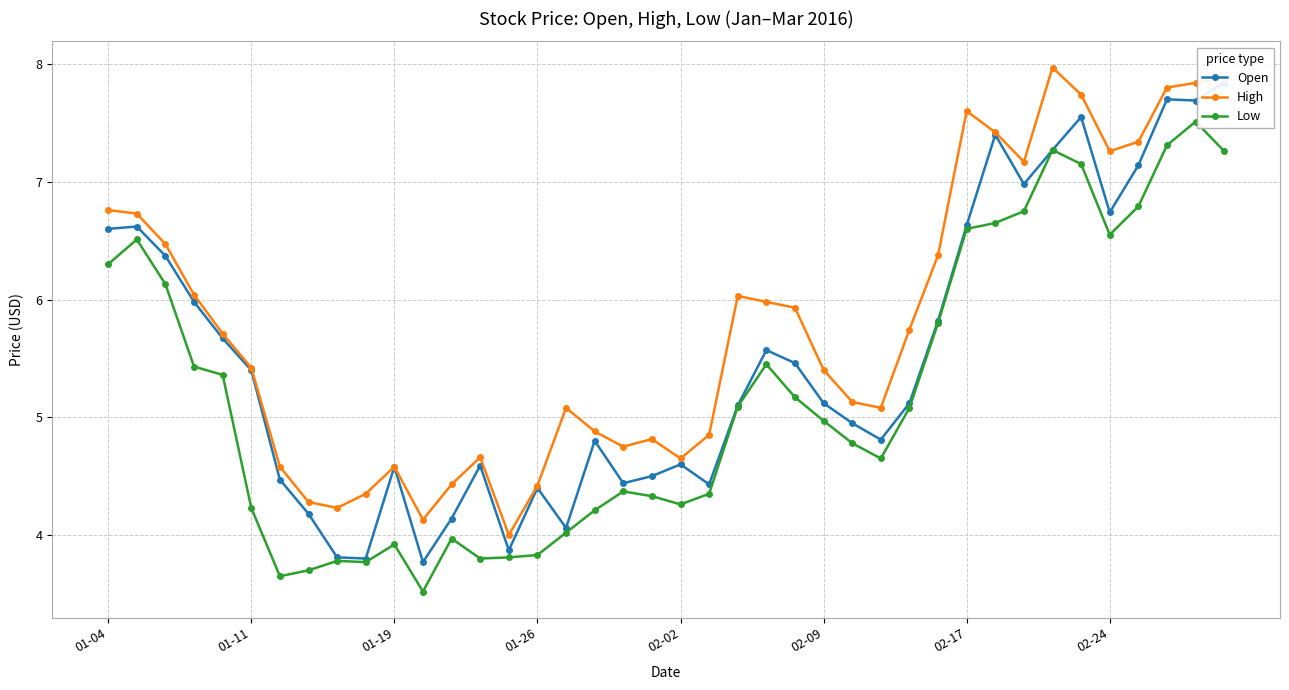

What is the total value across all series at 24?

16.6